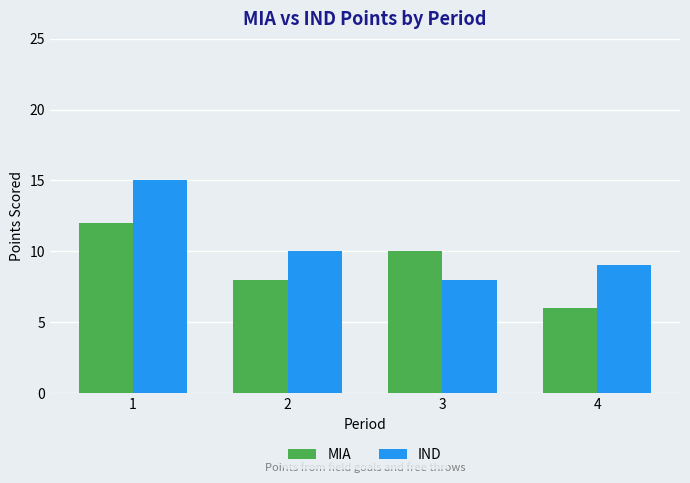

What is the difference between the maximum and minimum values in the IND series?

7